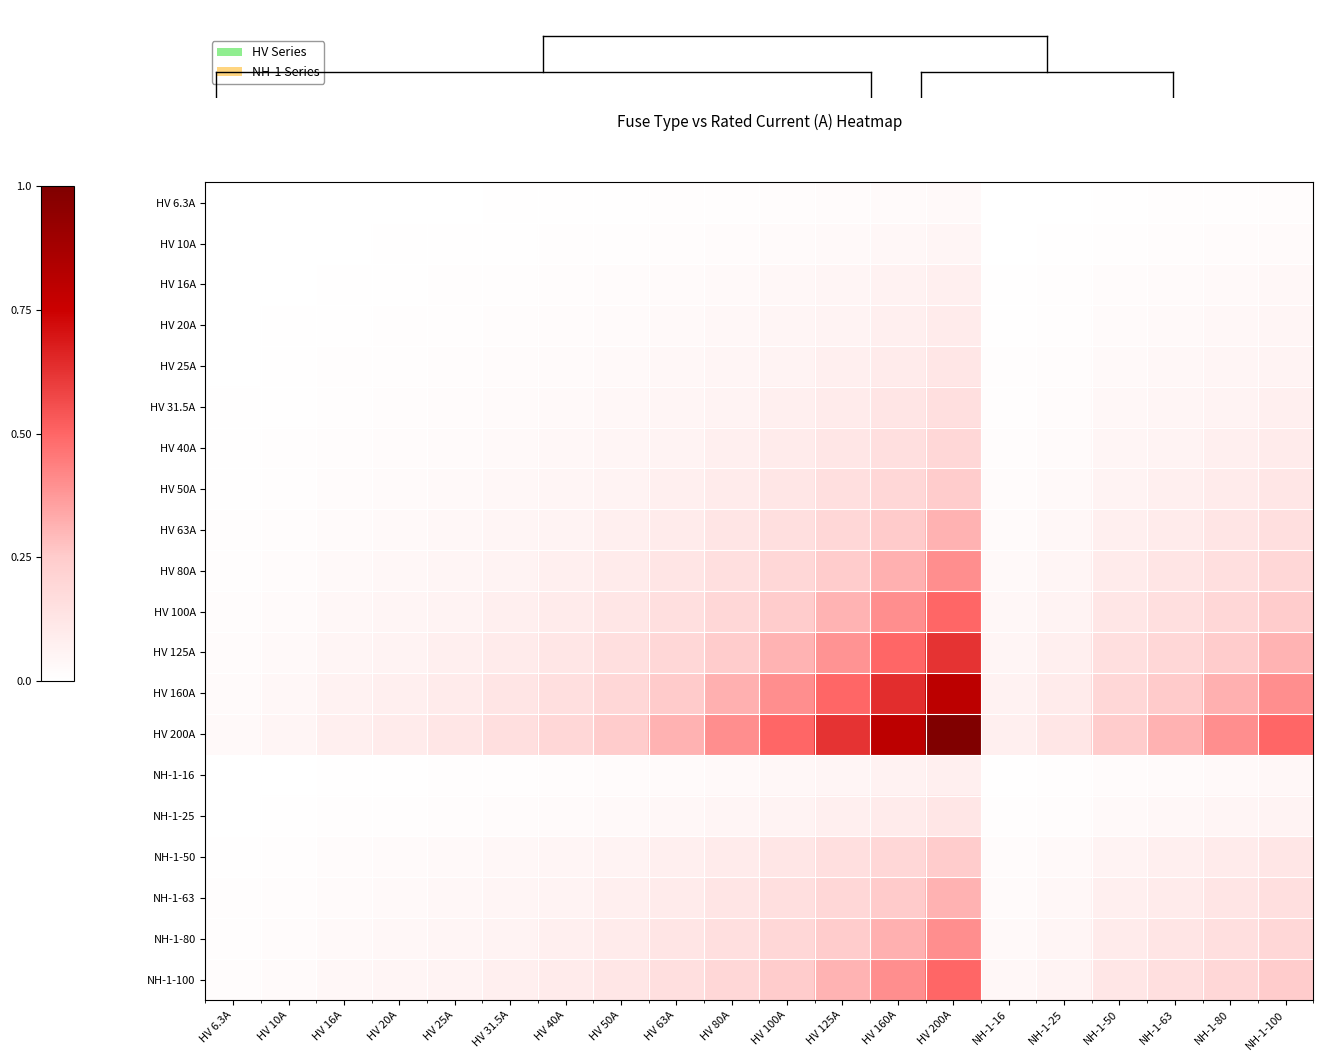

At how many categories does at least one series exceed 0?

20